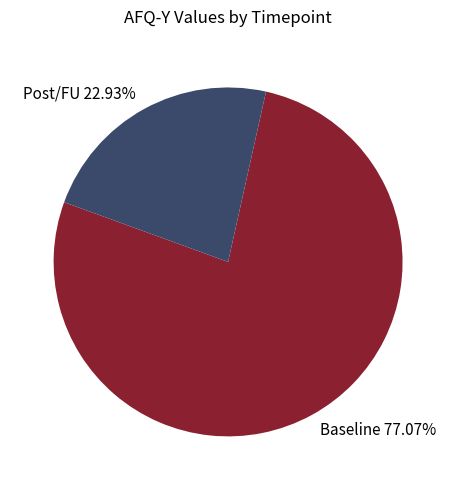

Rank the categories by value from lowest to highest.

Post/FU 22.93%, Baseline 77.07%